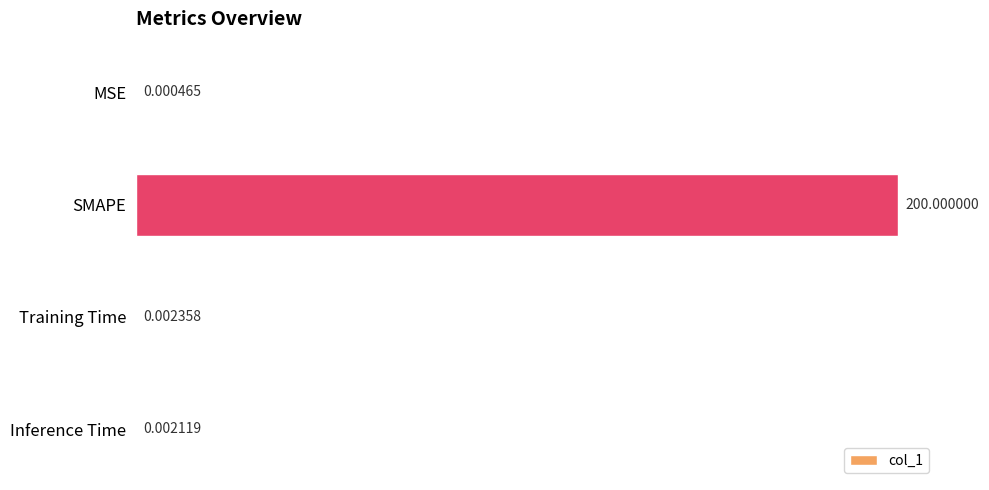

What is the sum of all values?

200.0